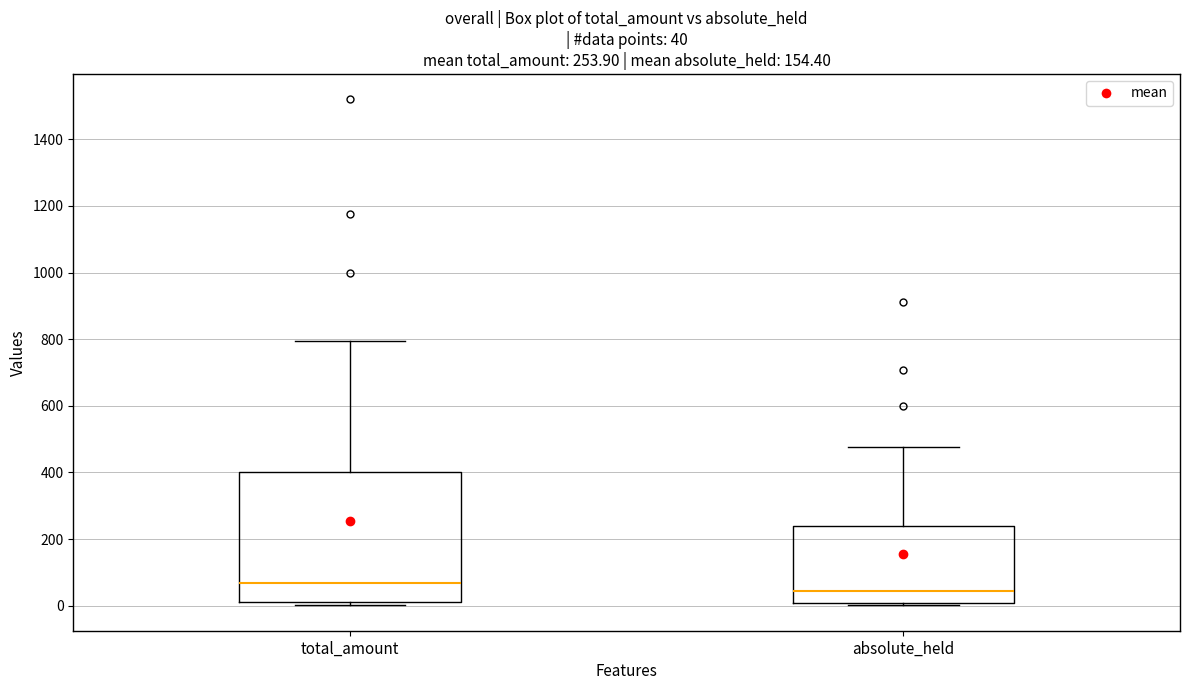

Which box is the tallest, from its lower edge to its upper edge?

total_amount